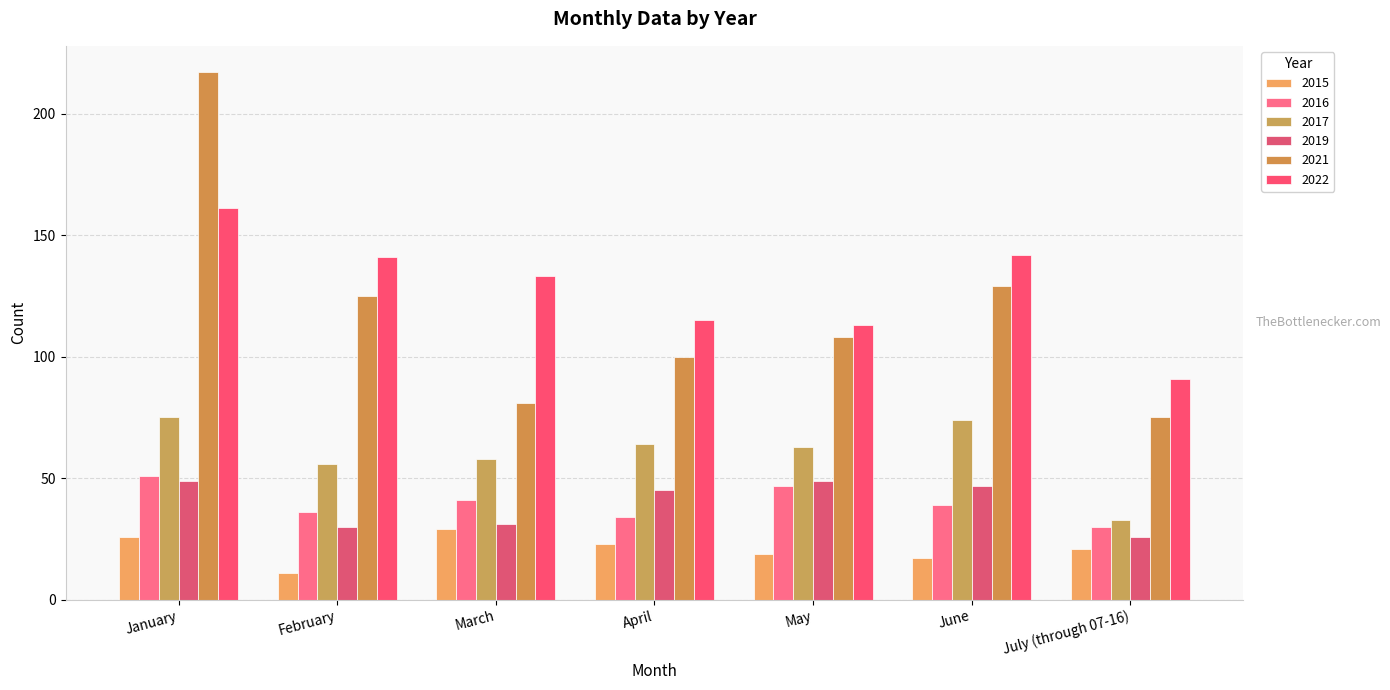

What is the sum of the 2016 values at April and May?

81